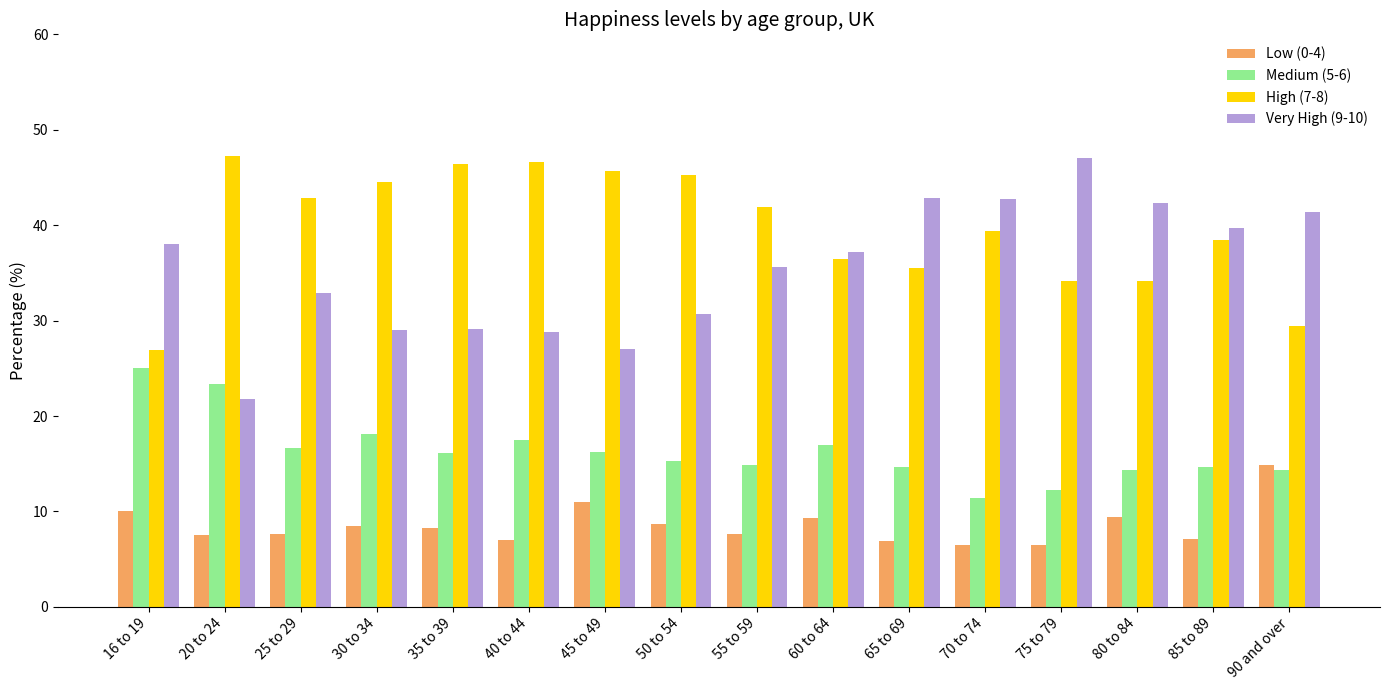

Does the chart contain any negative values?

No